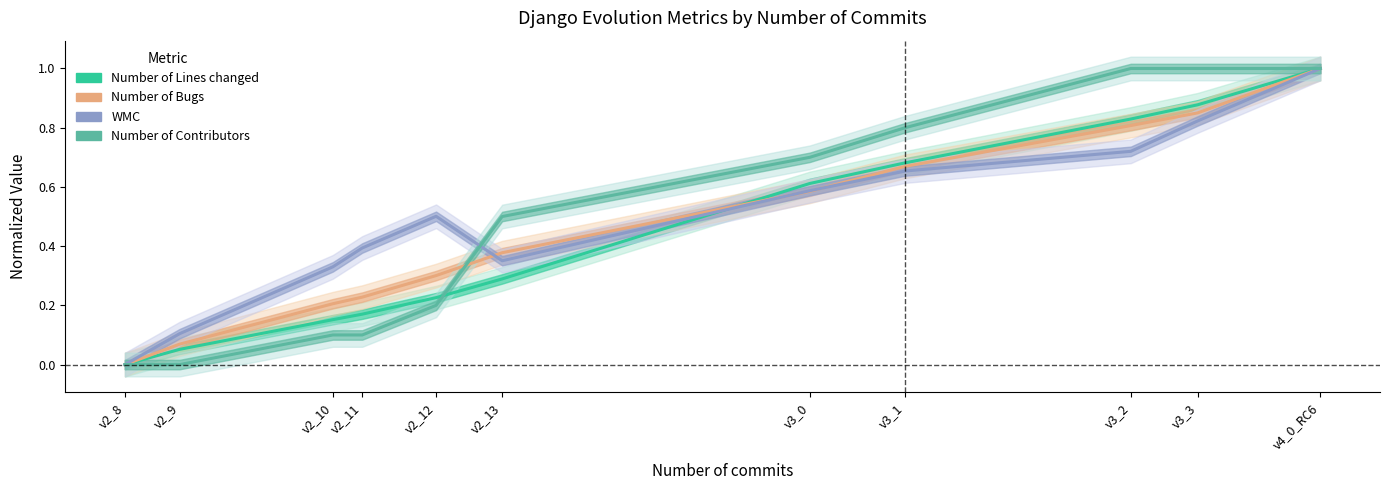

Count the number of data series in this chart.

4